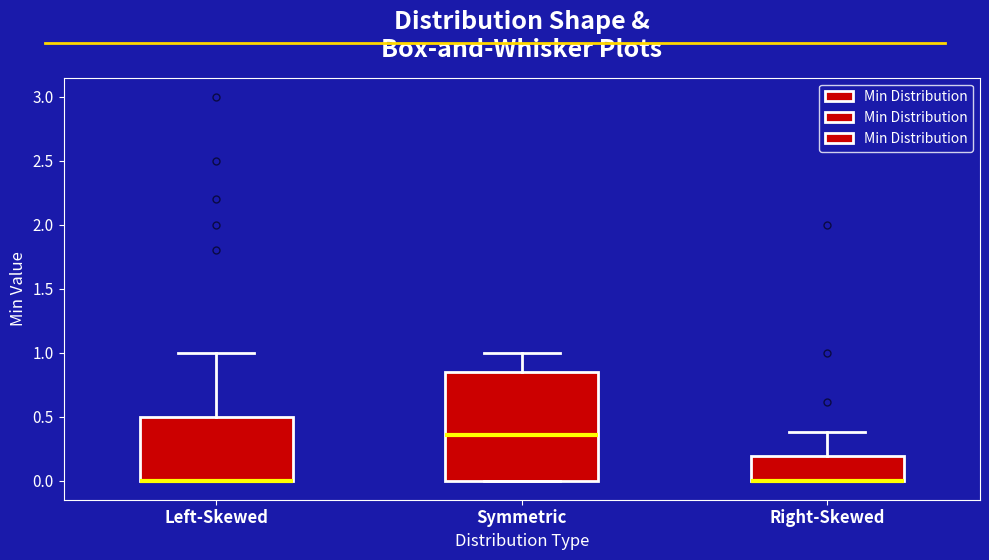

Which box is the tallest, from its lower edge to its upper edge?

Symmetric